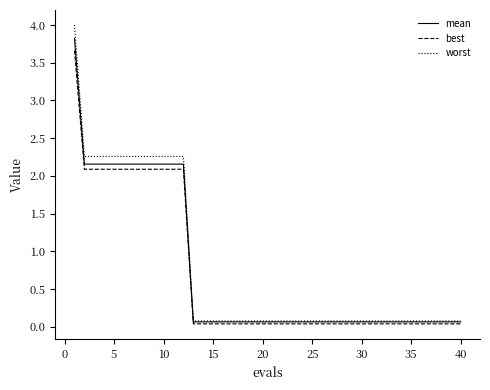

Which series has the widest spread of values?

worst